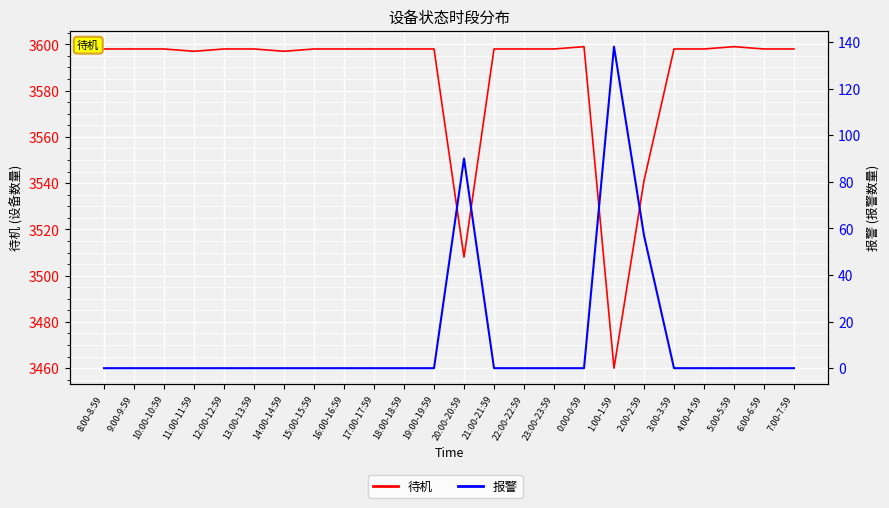

Rank the series by their maximum value, from highest to lowest.

待机, 报警